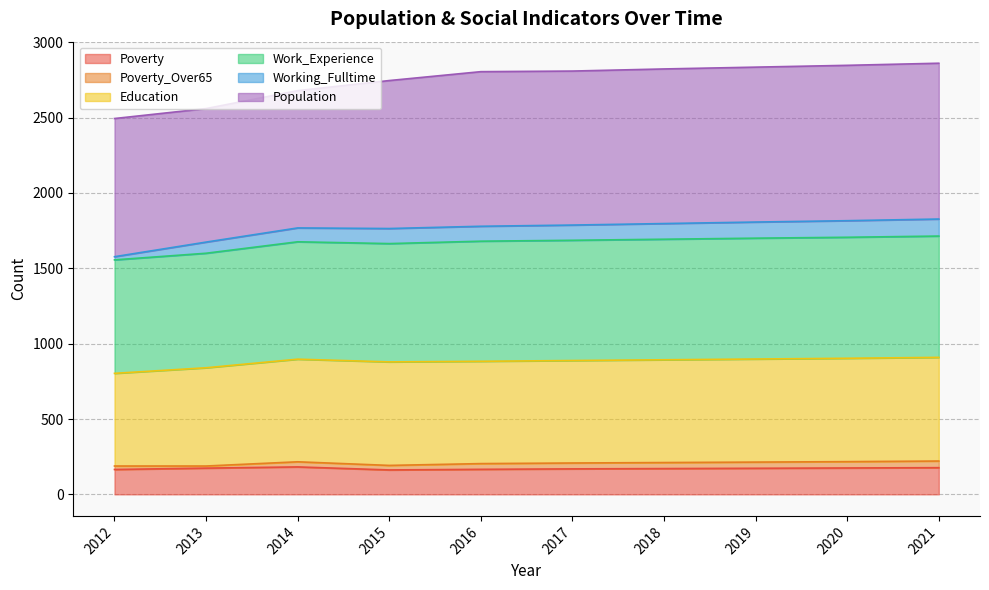

What is the lowest value of the Poverty series?

162